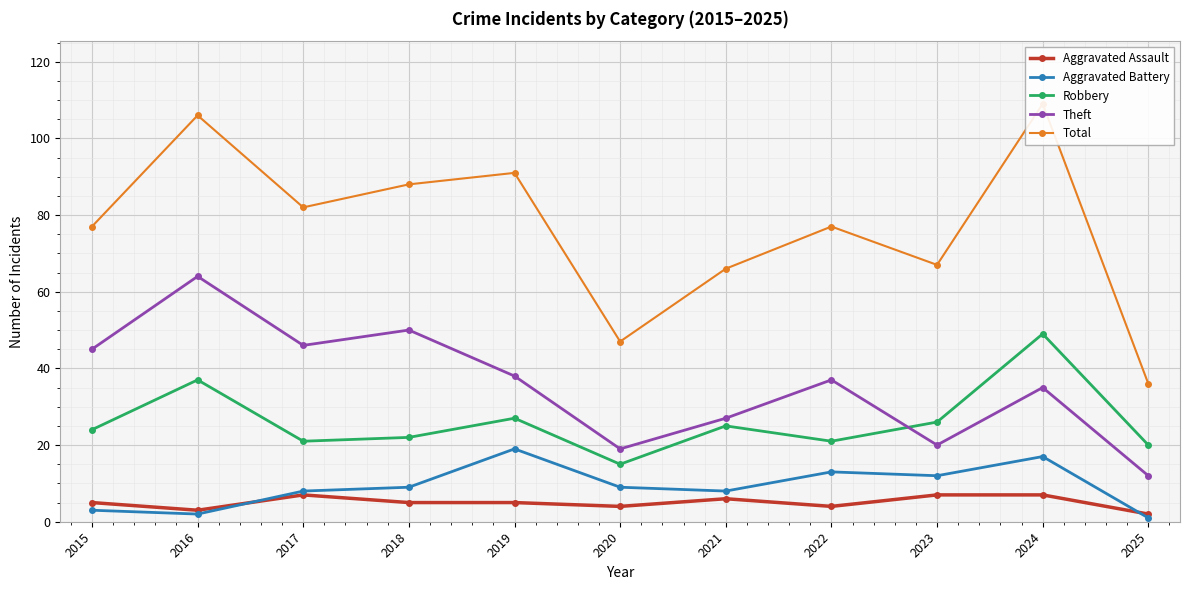

True or false: Total and Theft intersect in this chart.

False